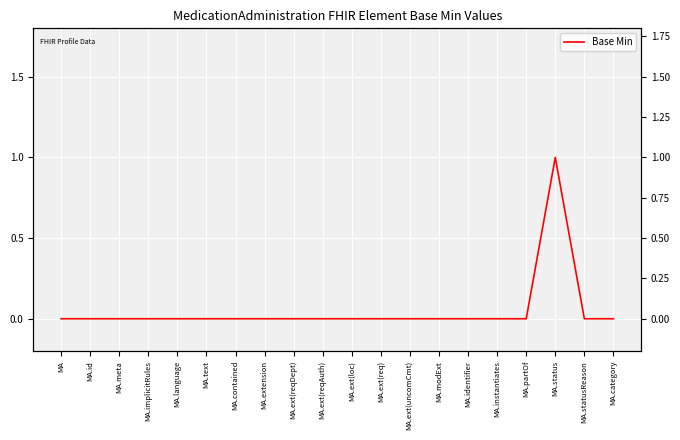

True or false: there are more than 2 points higher than both neighbors.

False